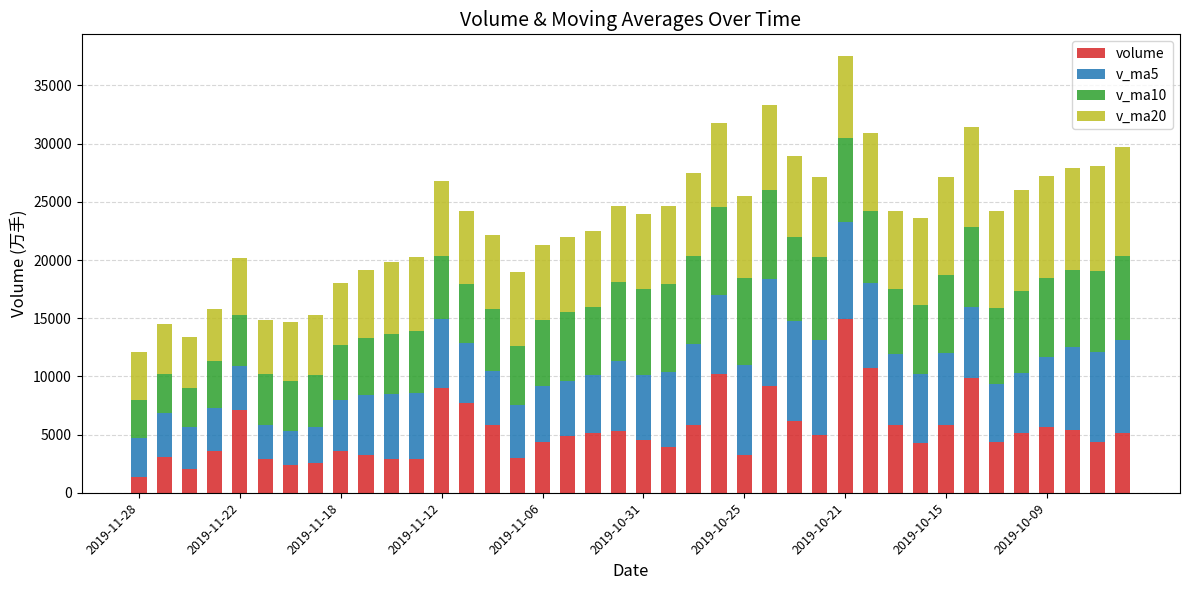

How many values in the volume series exceed 4940?

20